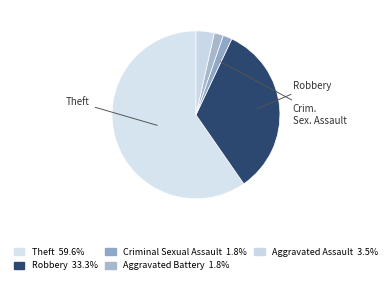

Is there a majority slice in this chart?

Yes